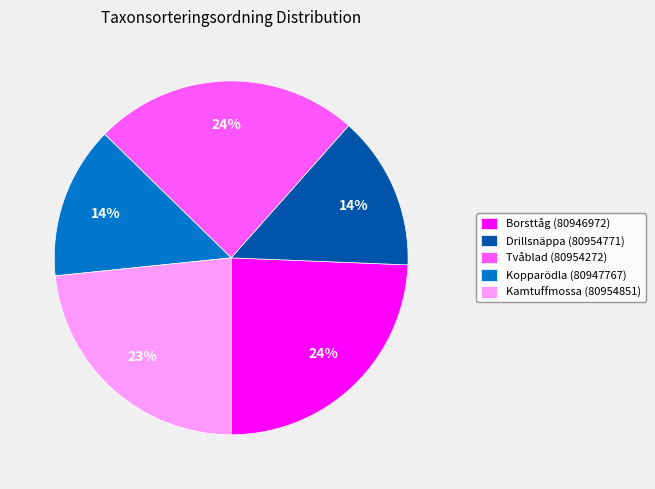

To the nearest percent, what portion does Kopparödla (80947767) represent?

14%